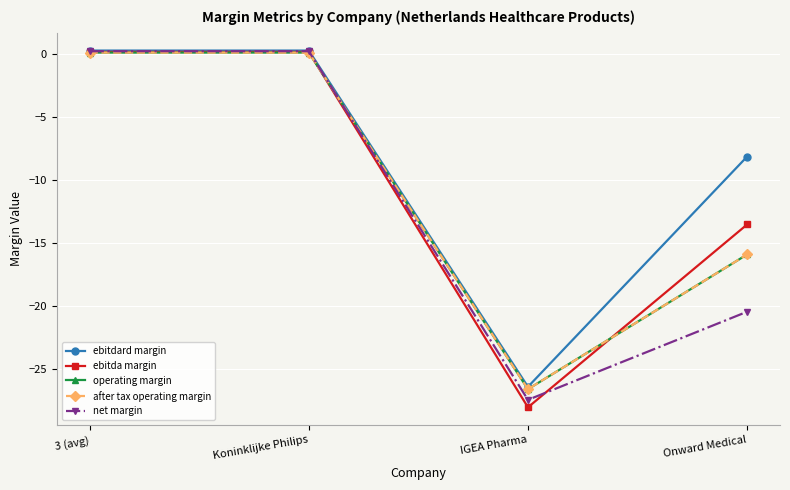

Where is ebitda margin nearest to the value -13?

Onward Medical